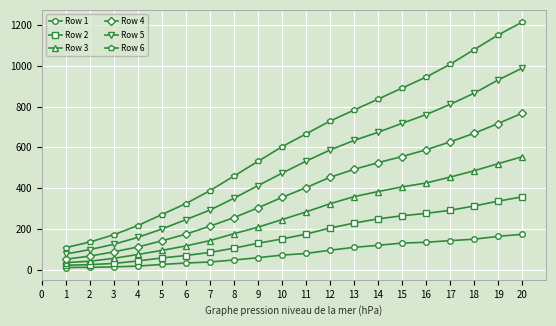

Count the number of categories in the chart.

20